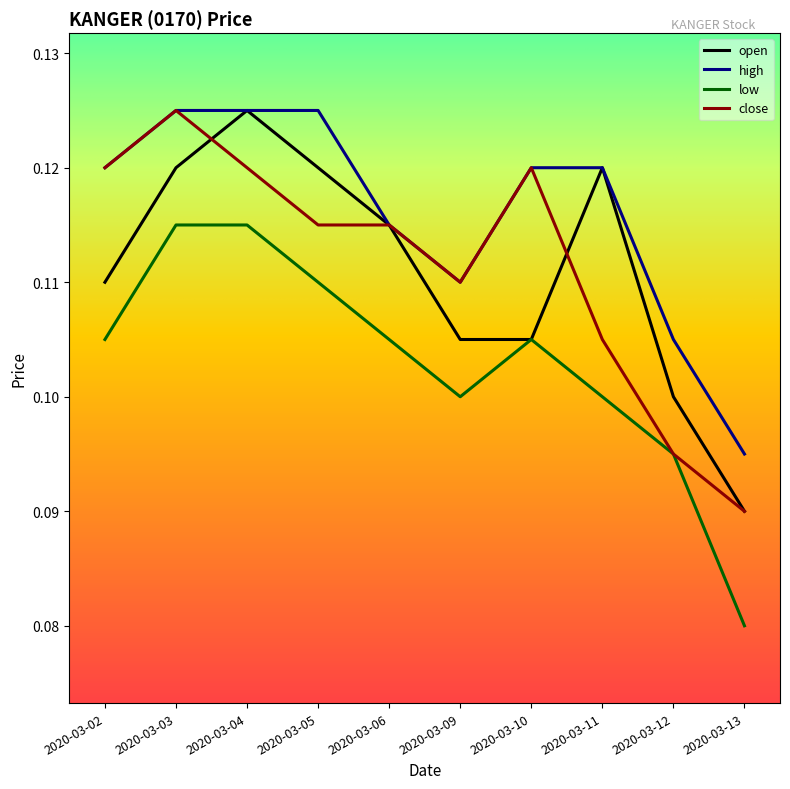

Does the chart display data point markers on the line(s)?

No